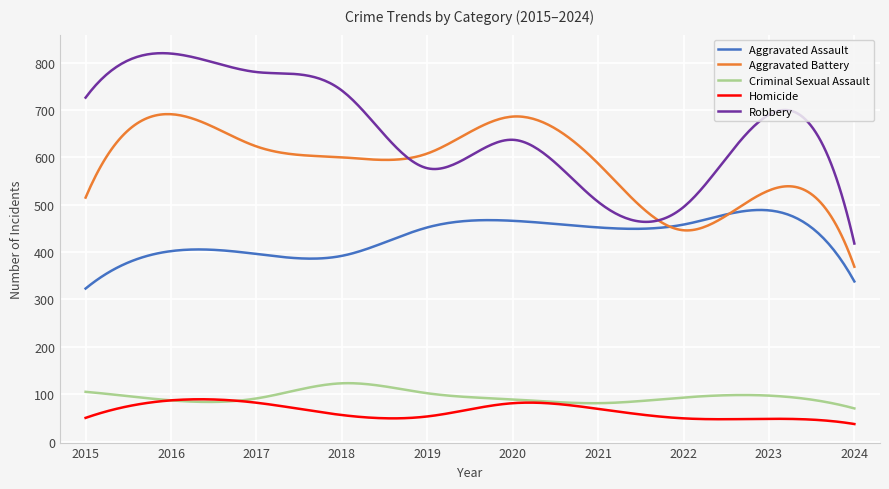

Which series has the largest range (max minus min)?

Robbery